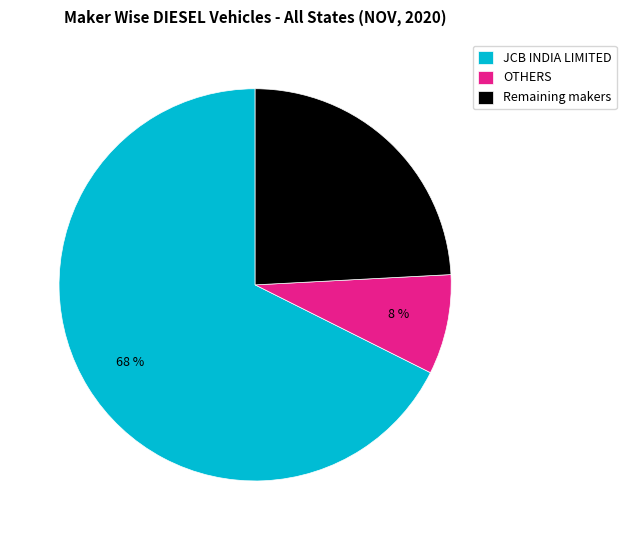

Combined, do Remaining makers and JCB INDIA LIMITED account for over 50%?

Yes